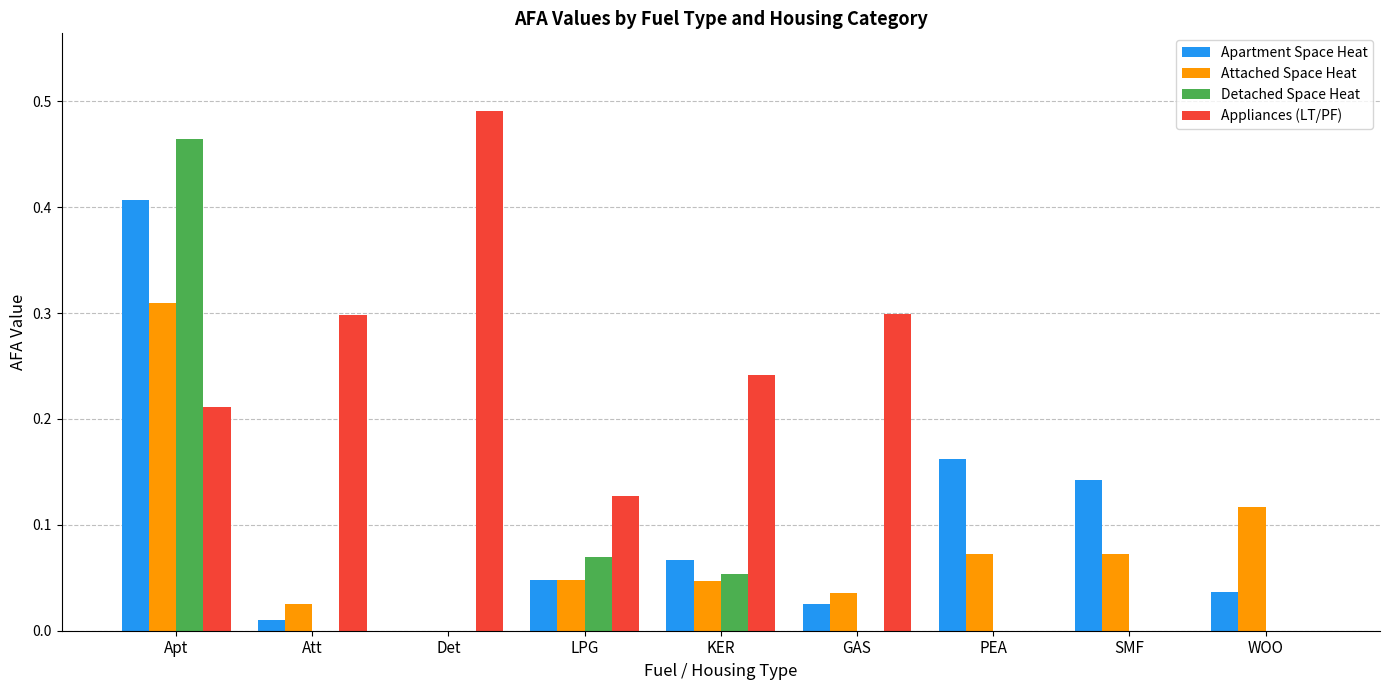

Are the bars horizontal?

No